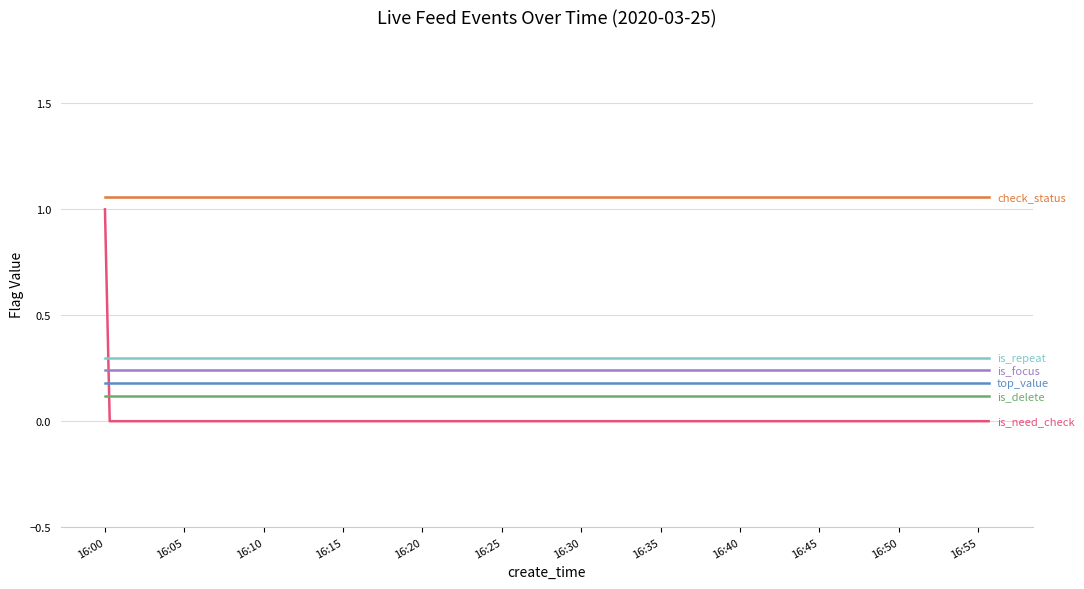

Does the chart have visible grid lines?

Yes